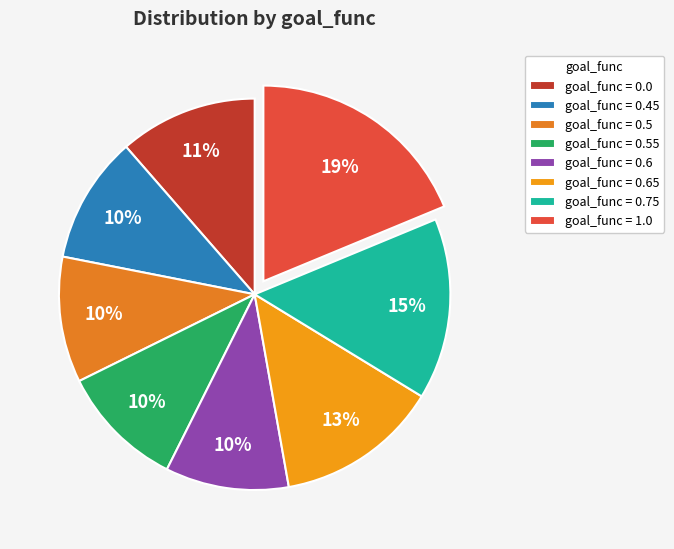

Is there a majority slice in this chart?

No